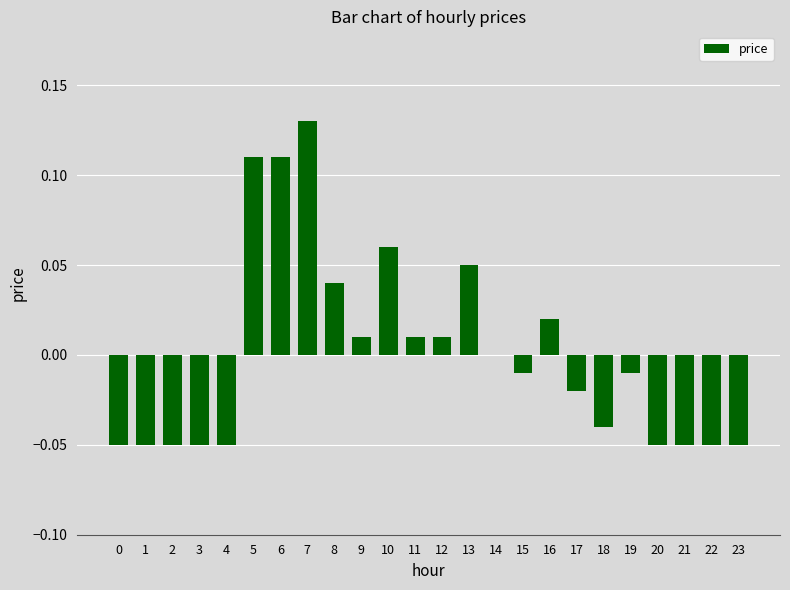

Is it true that the value at 4 is -0.0?

False